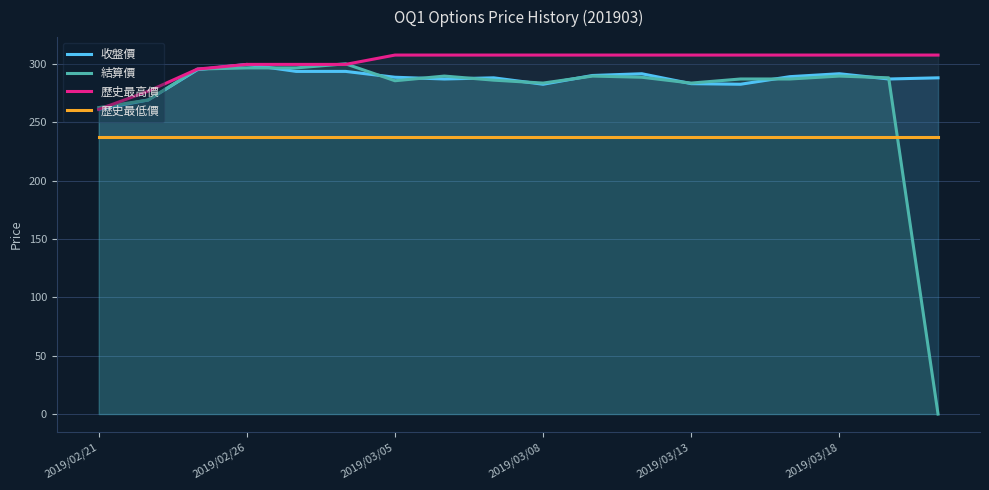

Is it true that 歷史最低價 equals 237.5 at 16?

True